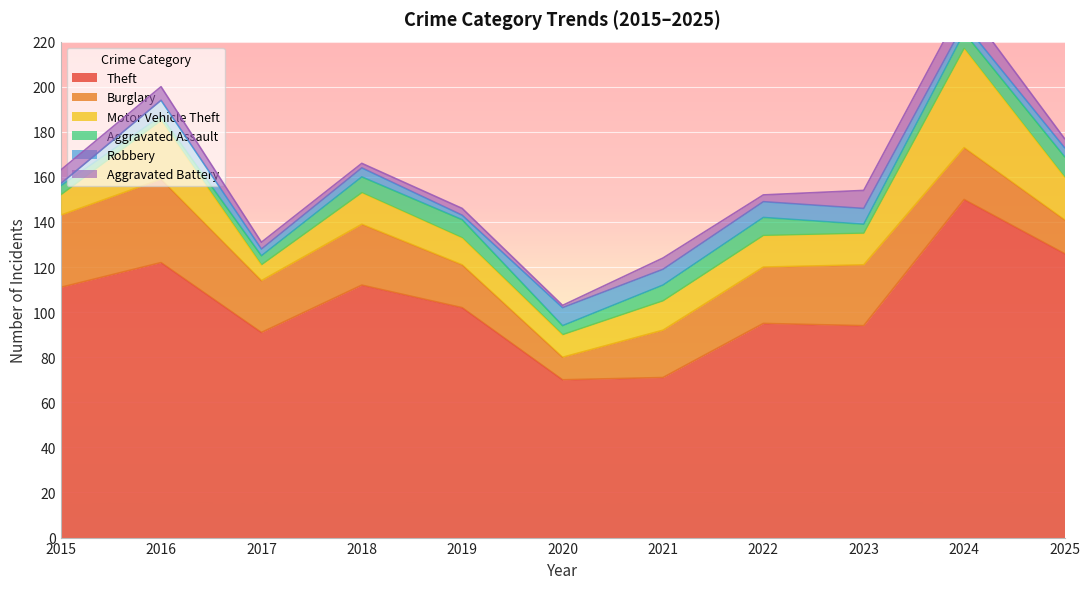

What is the difference between the second highest and minimum values in the Robbery series?

6